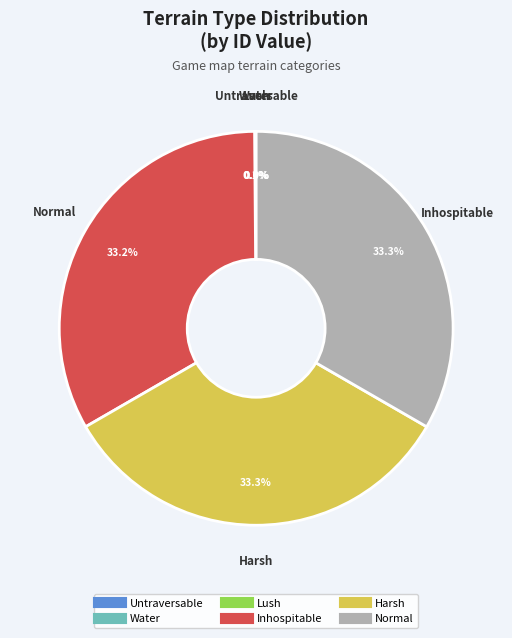

Is there any slice that represents more than half of the pie?

No